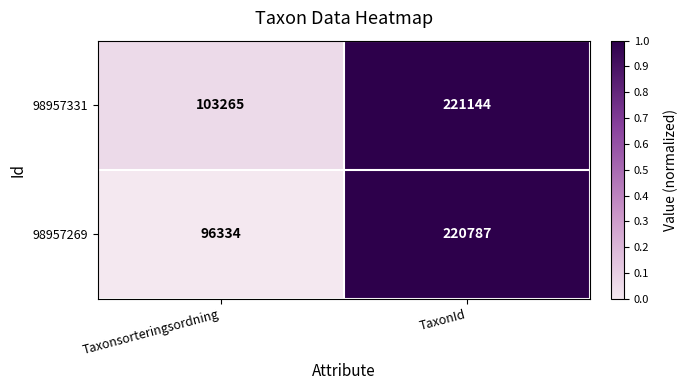

What is the difference between the 98957269 values at Taxonsorteringsordning and TaxonId?

124453